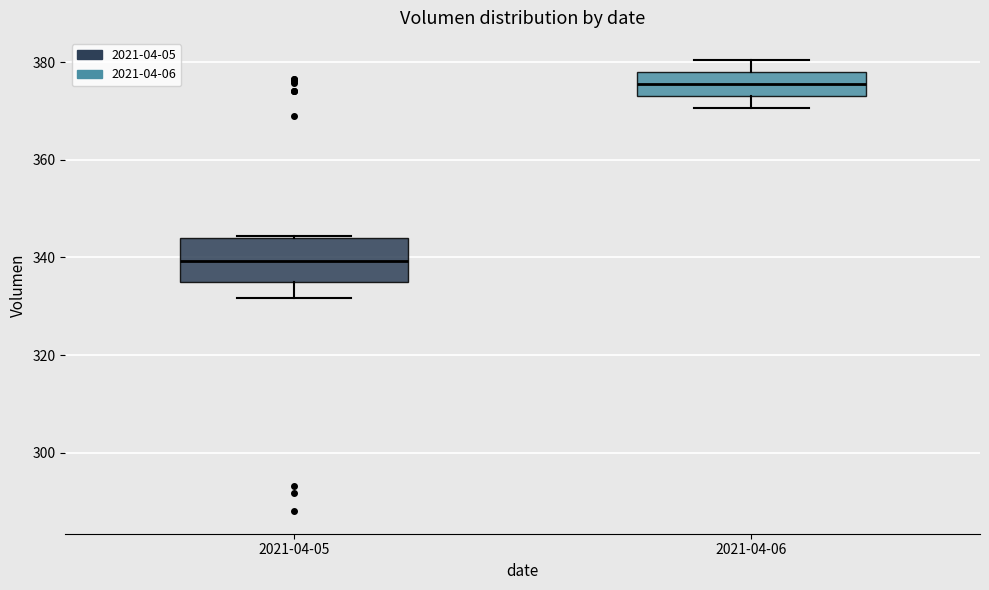

Which box's median line is the lowest?

2021-04-05